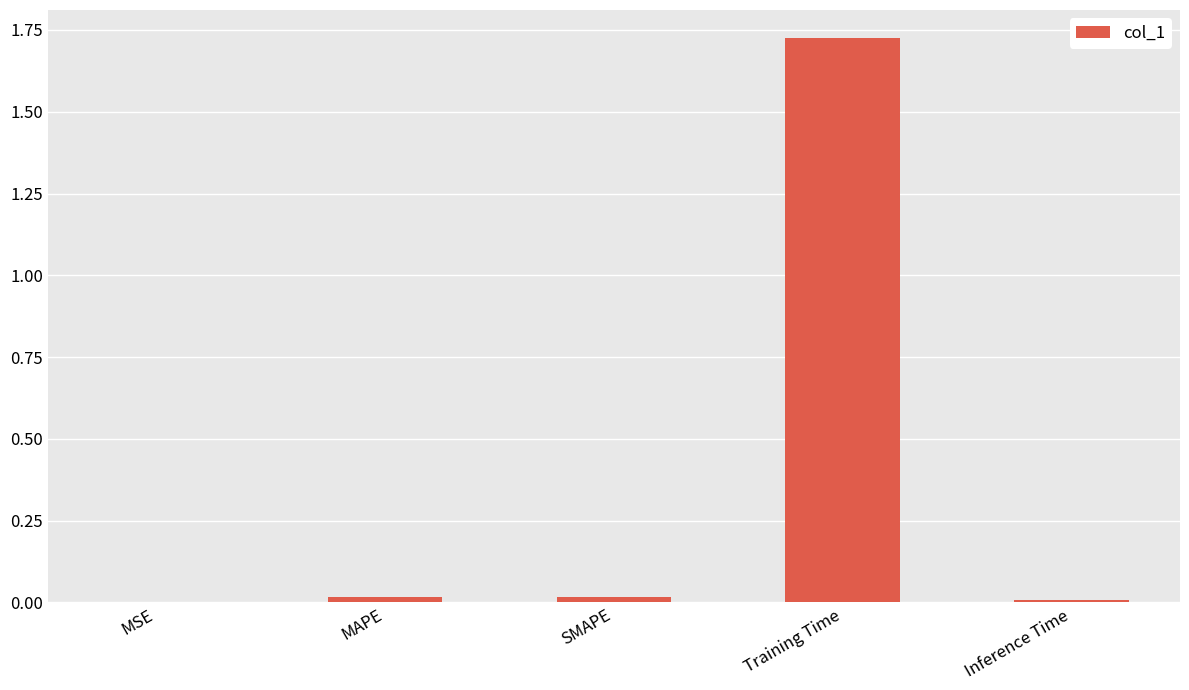

Is it true that the value at MAPE is 0.0?

True